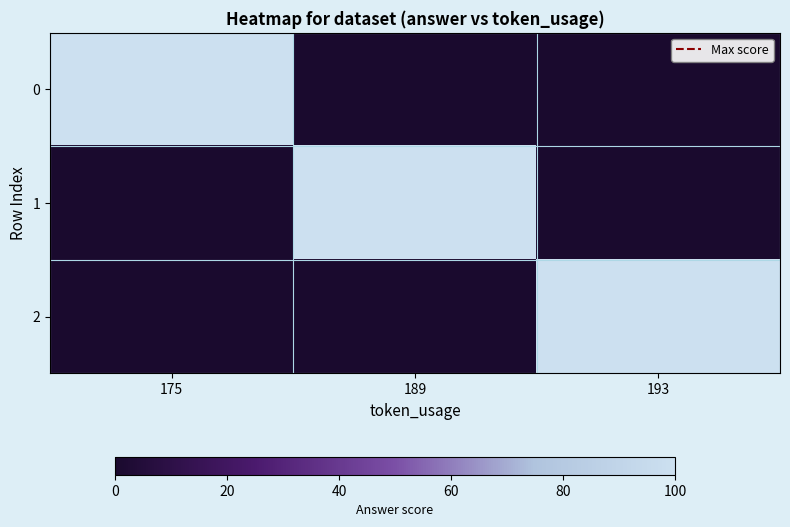

Reading left to right, what are all the values shown in this chart?

0: 175=100	189=0	193=0
1: 175=0	189=100	193=0
2: 175=0	189=0	193=100